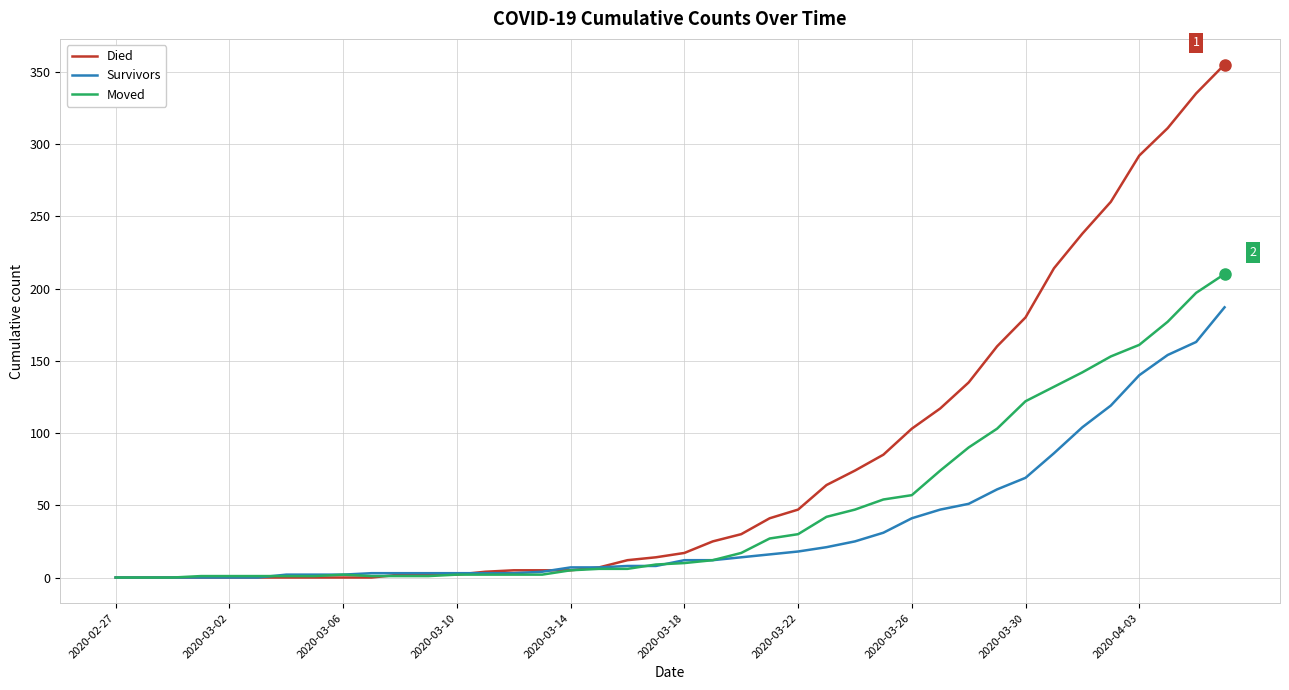

What is the maximum value shown in the chart?

355